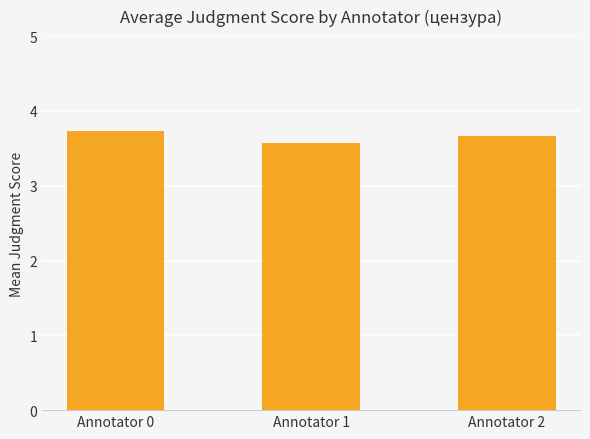

Reading left to right, list all the values displayed in this chart.

Annotator 0=3.7	Annotator 1=3.6	Annotator 2=3.7